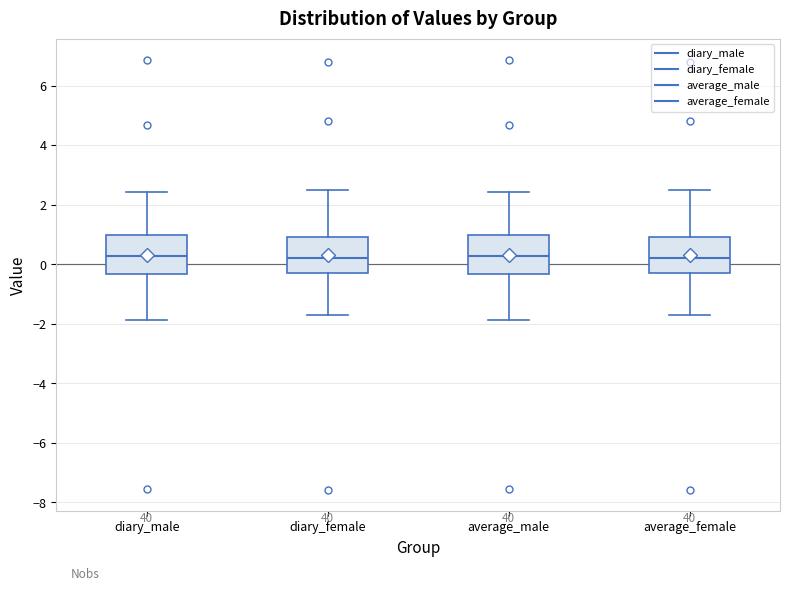

Where does the upper whisker of the box for average_male end on the y-axis? The values are not printed on the chart, so give them approximately, as read against the axis.

2.4